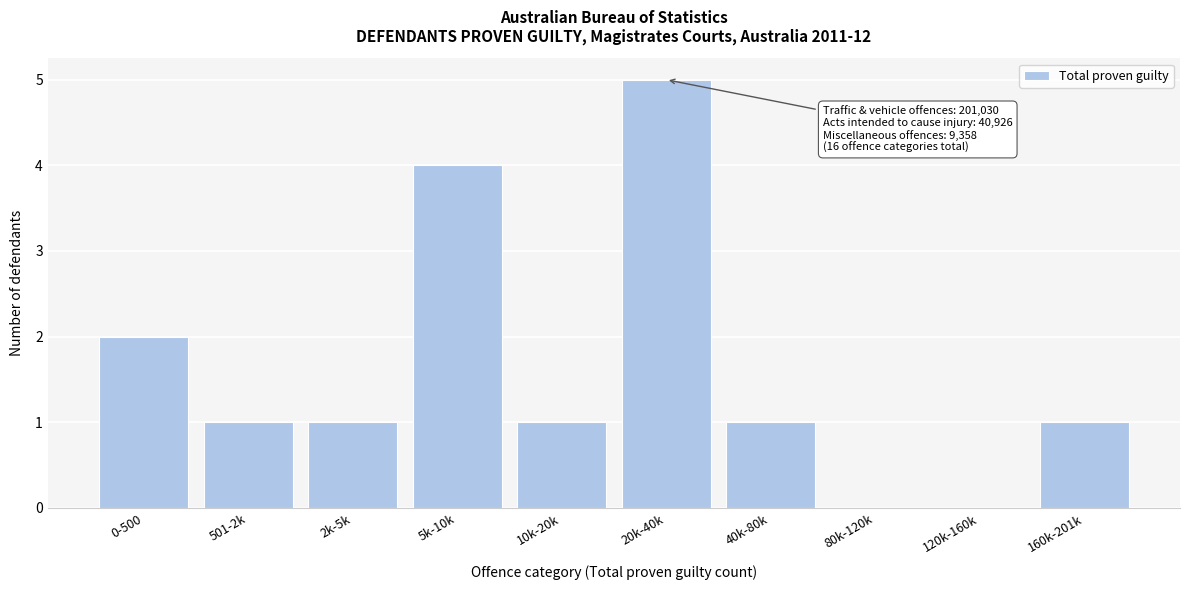

What is the greatest value displayed?

5